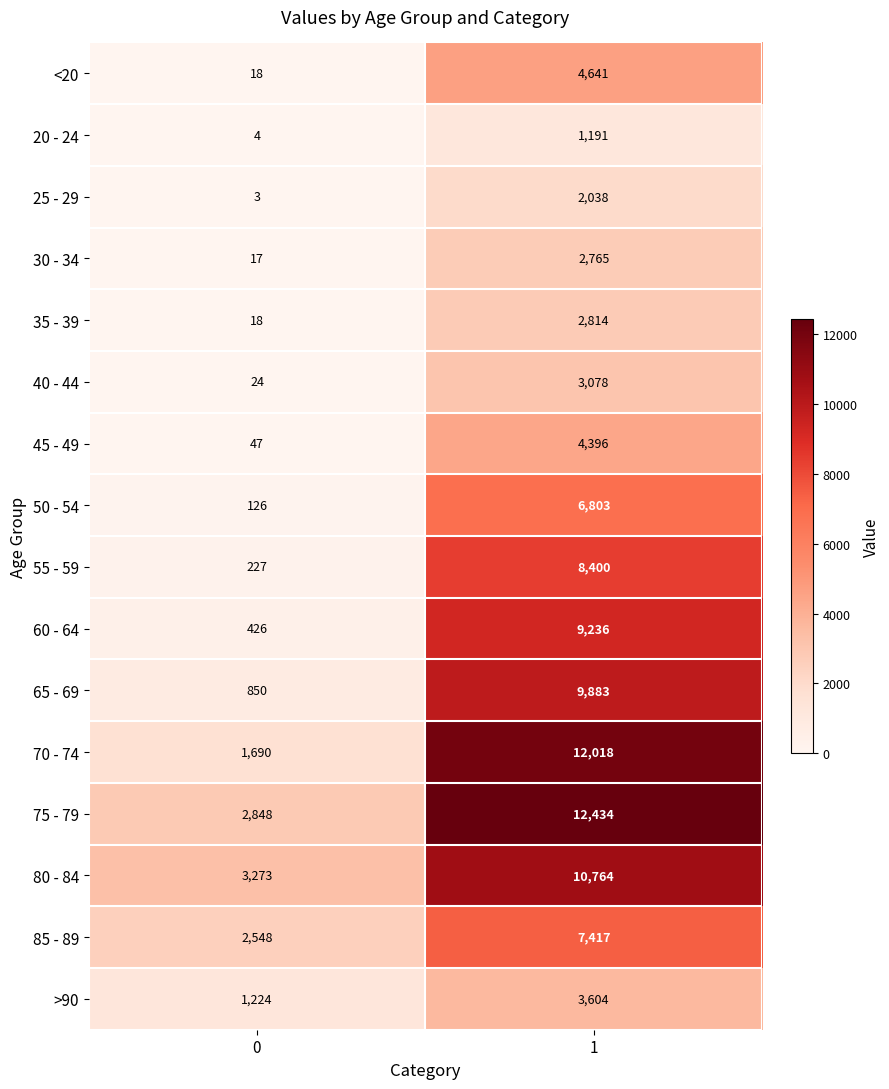

List the series in order of their peak value, highest first.

75 - 79, 70 - 74, 80 - 84, 65 - 69, 60 - 64, 55 - 59, 85 - 89, 50 - 54, <20, 45 - 49, >90, 40 - 44, 35 - 39, 30 - 34, 25 - 29, 20 - 24